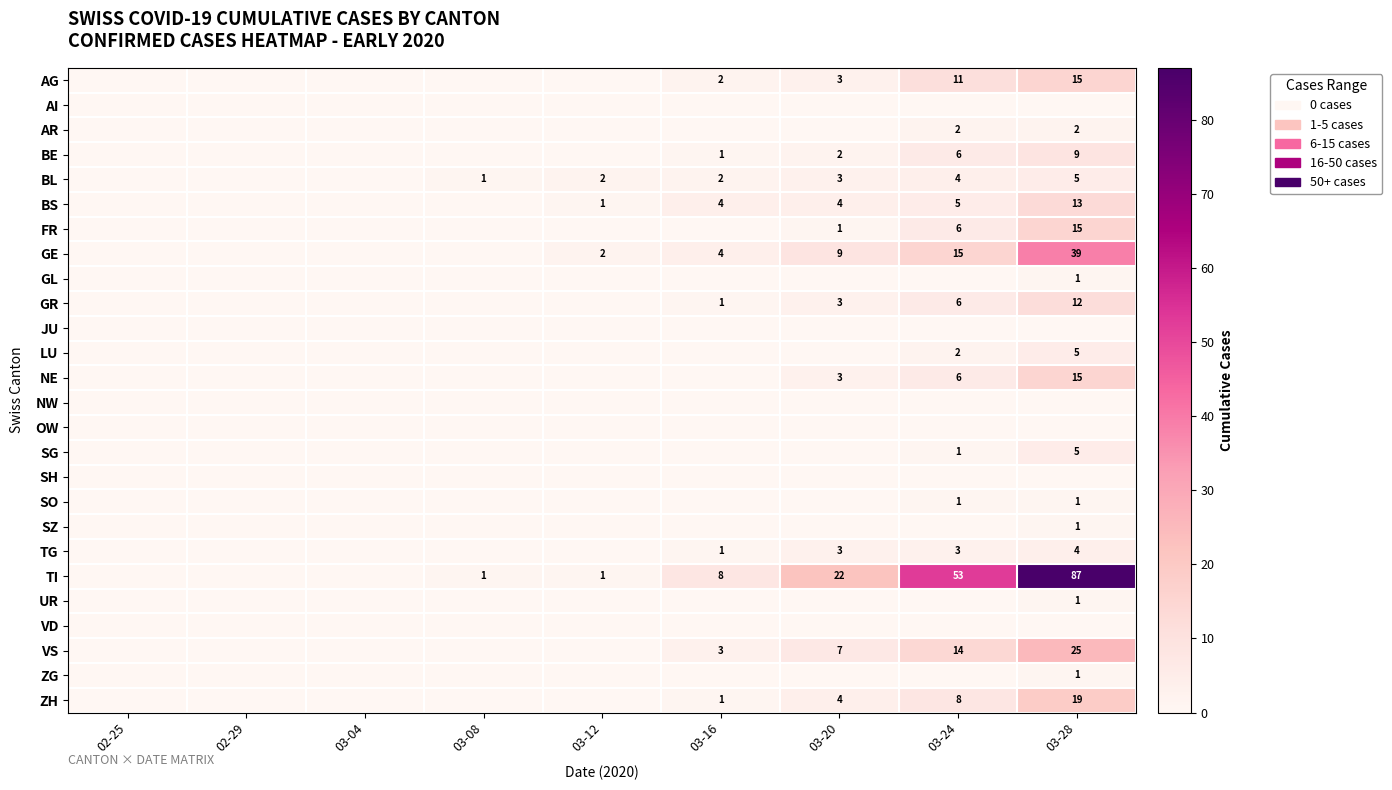

At 03-24, list the series in order from smallest to largest.

AI, GL, JU, NW, OW, SH, SZ, UR, VD, ZG, SG, SO, AR, LU, TG, BL, BS, BE, FR, GR, NE, ZH, AG, VS, GE, TI